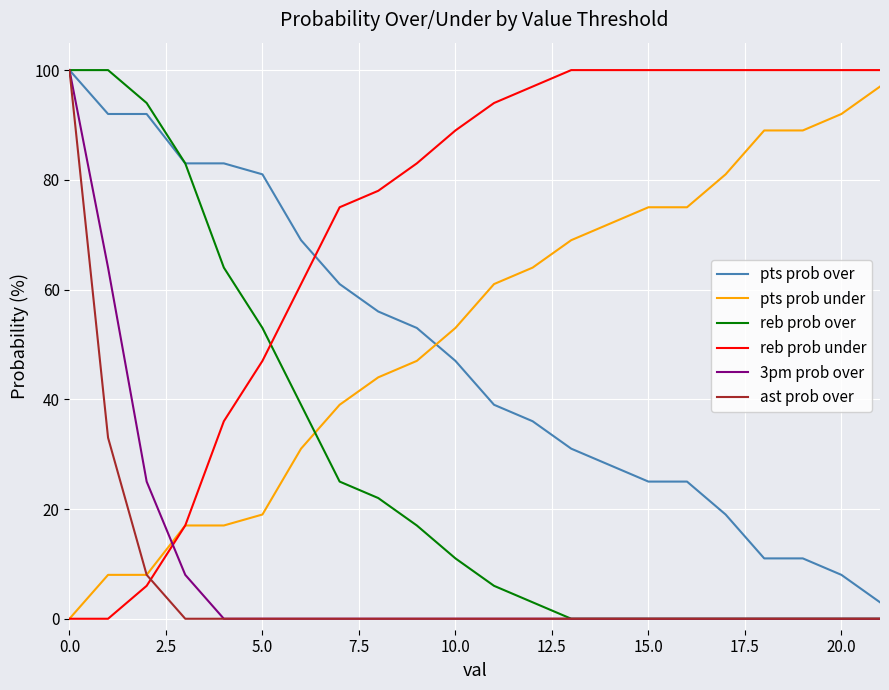

What is the greatest value displayed?

100